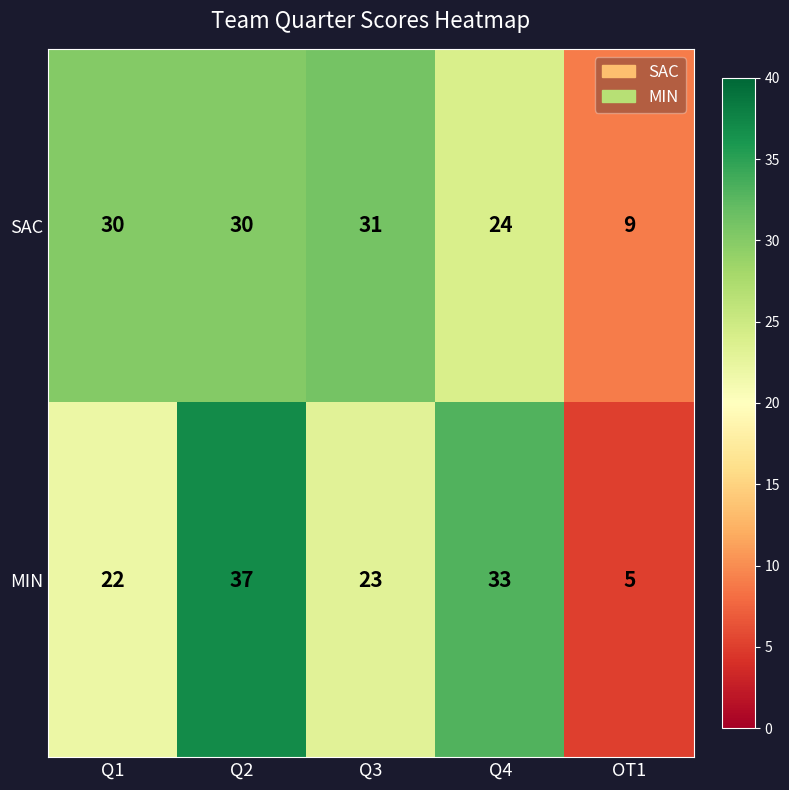

What is the difference between the SAC values at OT1 and Q1?

21